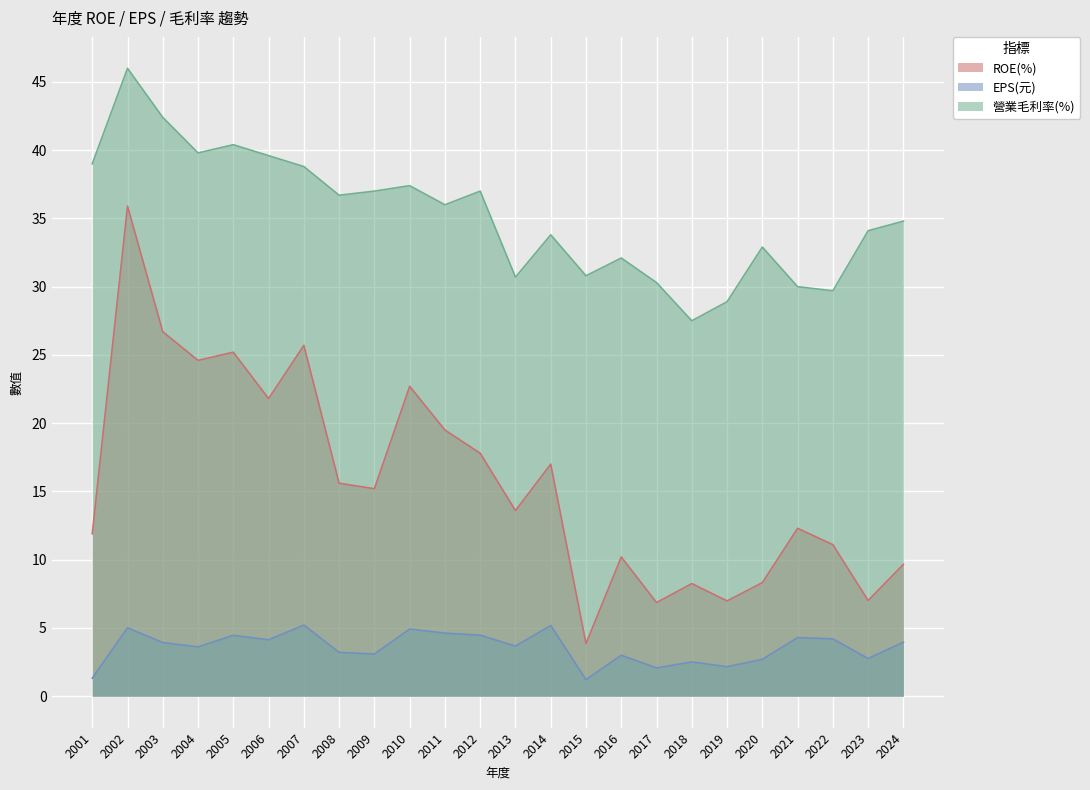

Where does the EPS(元) series first go above 3?

2002